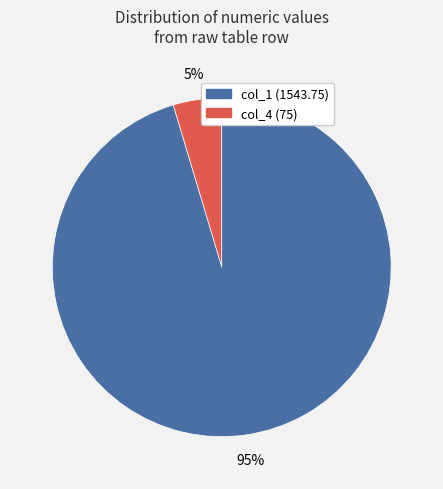

To the nearest percent, what is the average slice percentage?

50%